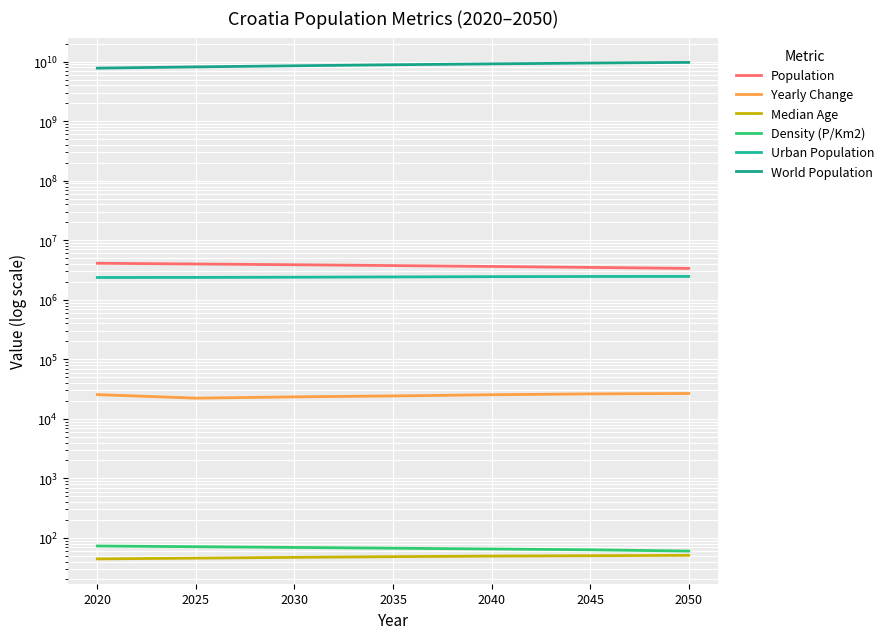

Rank the categories by Urban Population value from lowest to highest.

2020, 2025, 2030, 2035, 2040, 2045, 2050